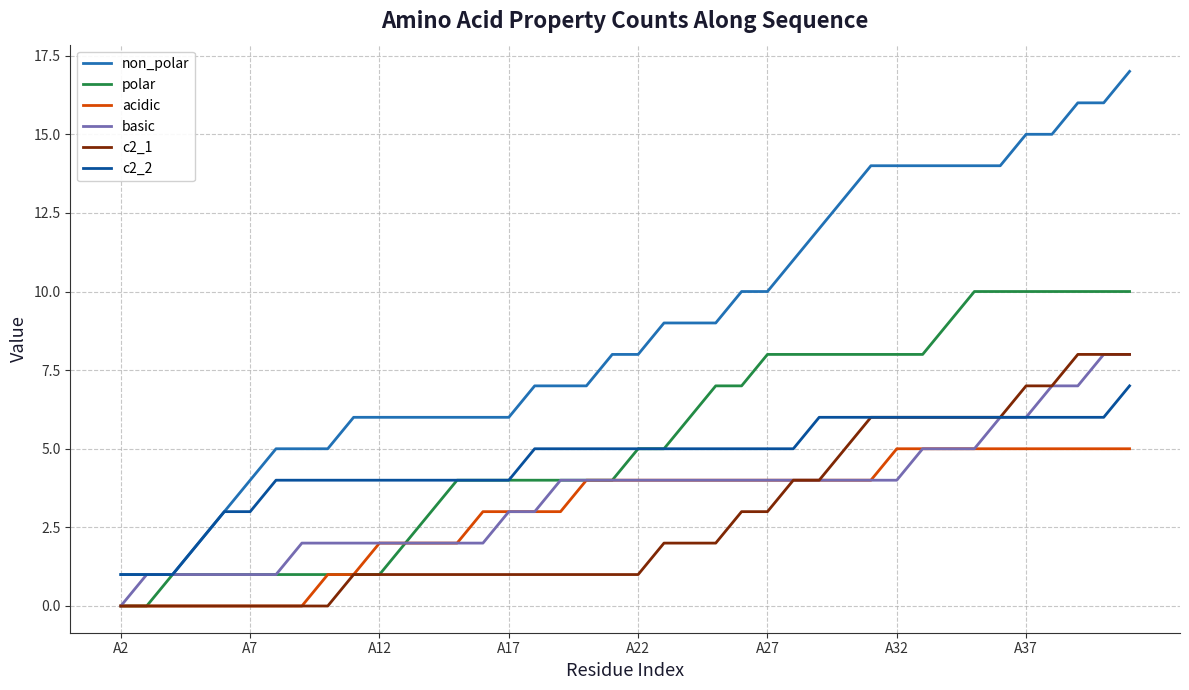

What is the greatest value displayed?

17